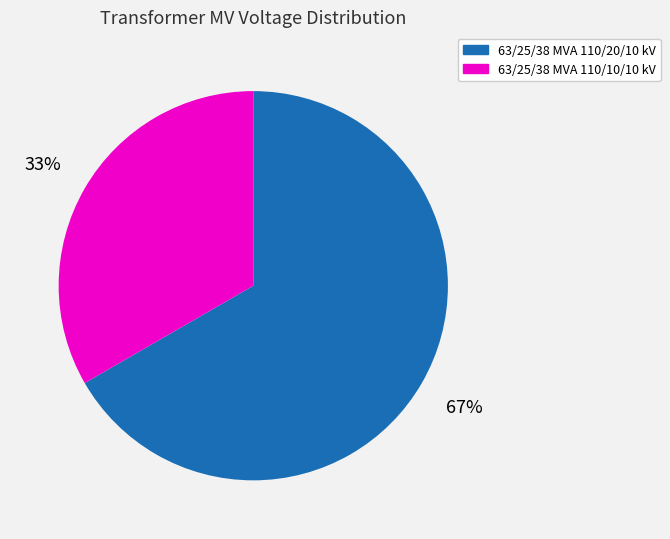

Combined, do 63/25/38 MVA 110/20/10 kV and 63/25/38 MVA 110/10/10 kV account for over 50%?

Yes